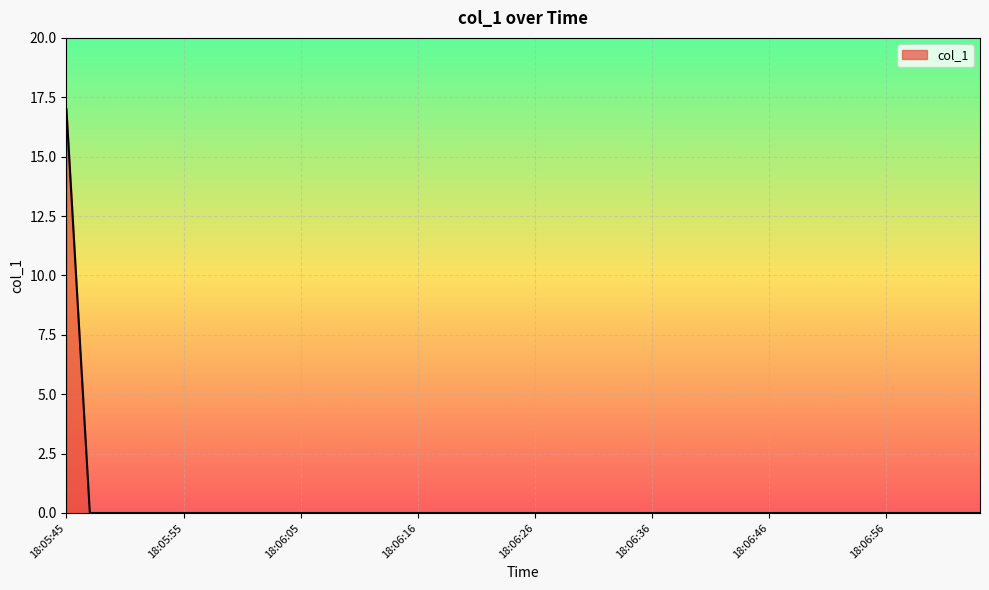

What is the difference between the maximum and minimum values?

17